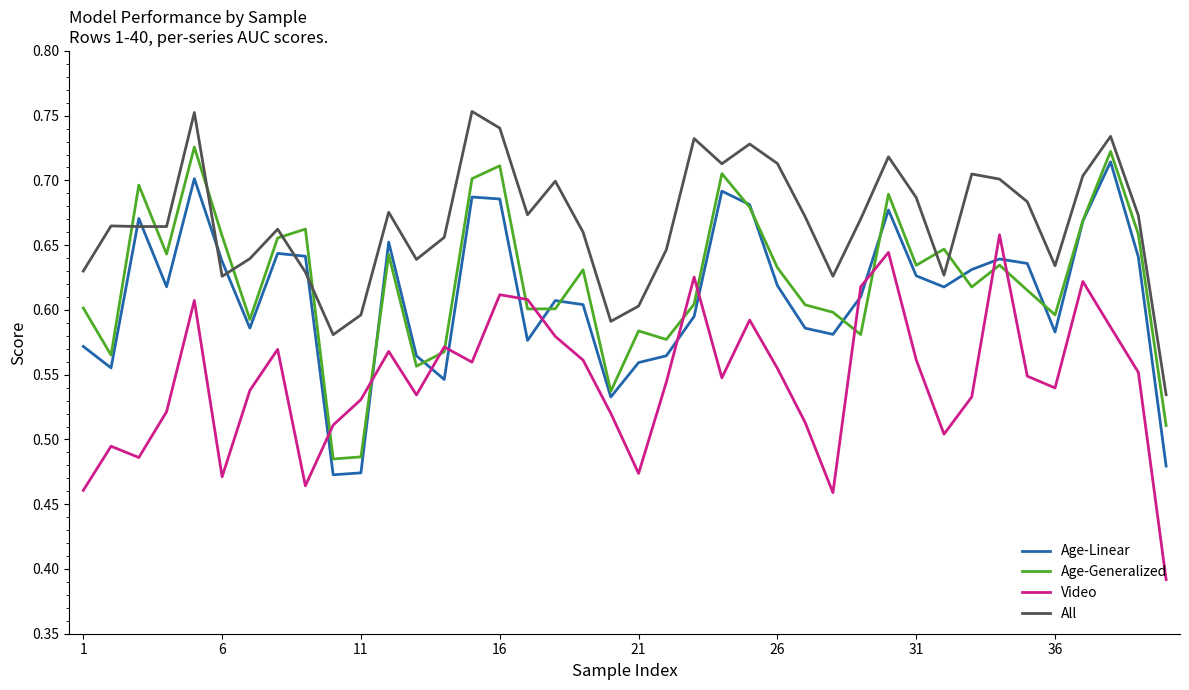

True or false: Age-Linear and Video cross at least once.

True